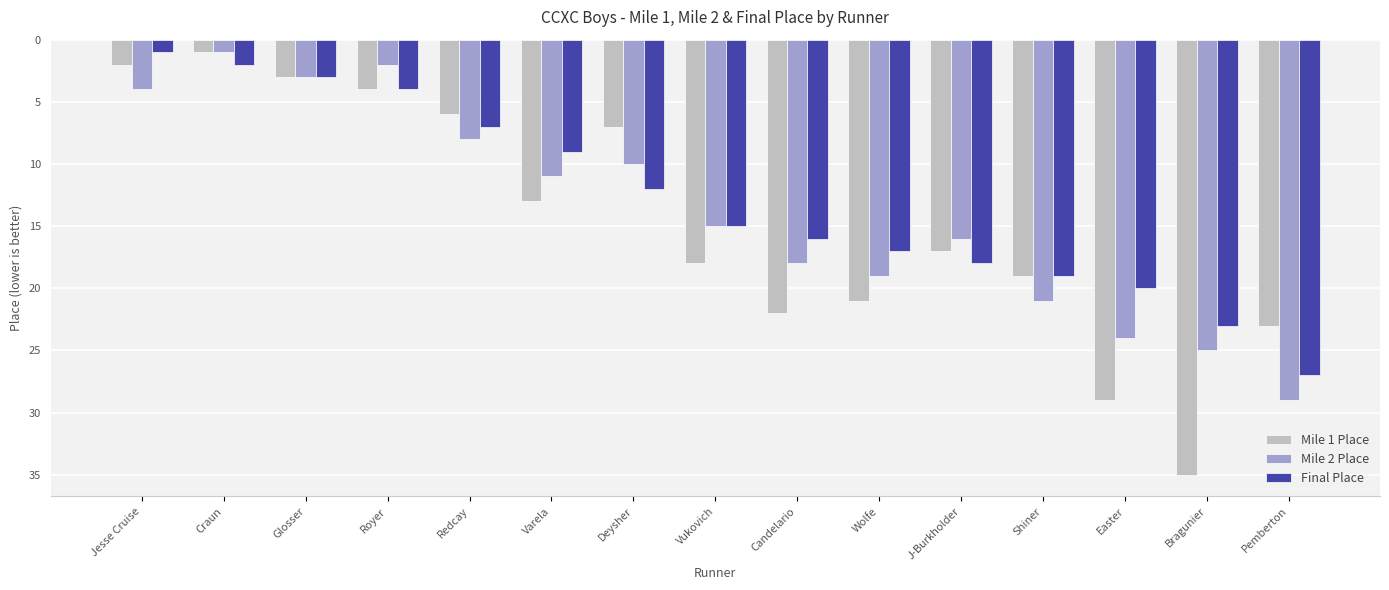

Which series has the widest spread of values?

Mile 1 Place